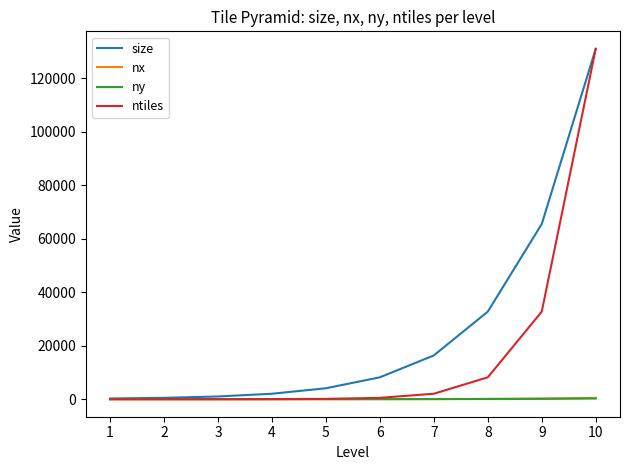

What is the difference between the nx values at 6 and 5?

16